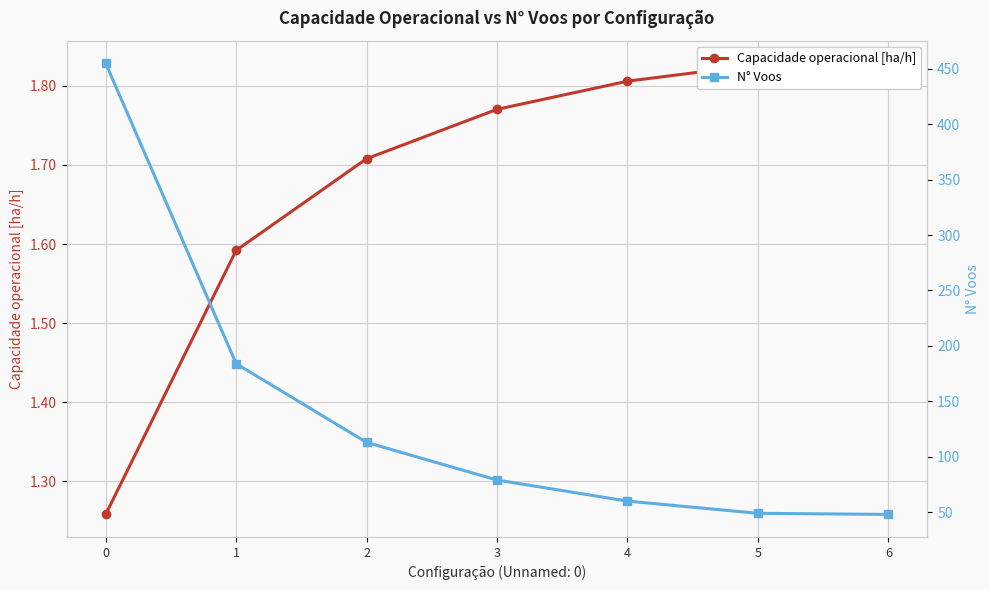

Reading left to right, transcribe all the data shown in this chart.

Capacidade operacional [ha/h]: 0=1.3	1=1.6	2=1.7	3=1.8	4=1.8	5=1.8	6=1.8
N° Voos: 0=455.0	1=184.0	2=113.0	3=79.0	4=60.0	5=49.0	6=48.0